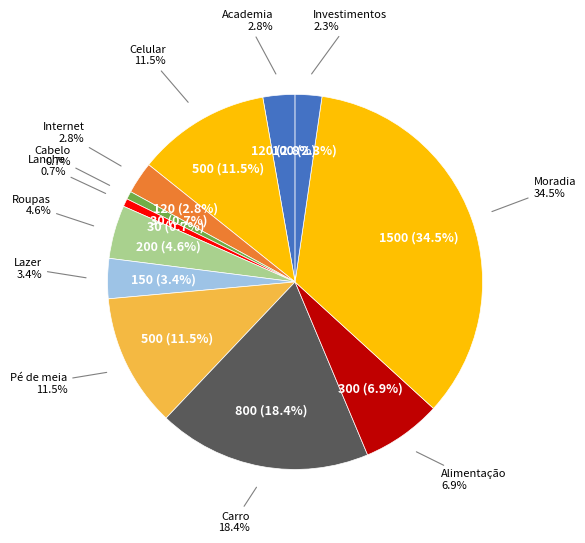

Count the number of slices in the pie.

12